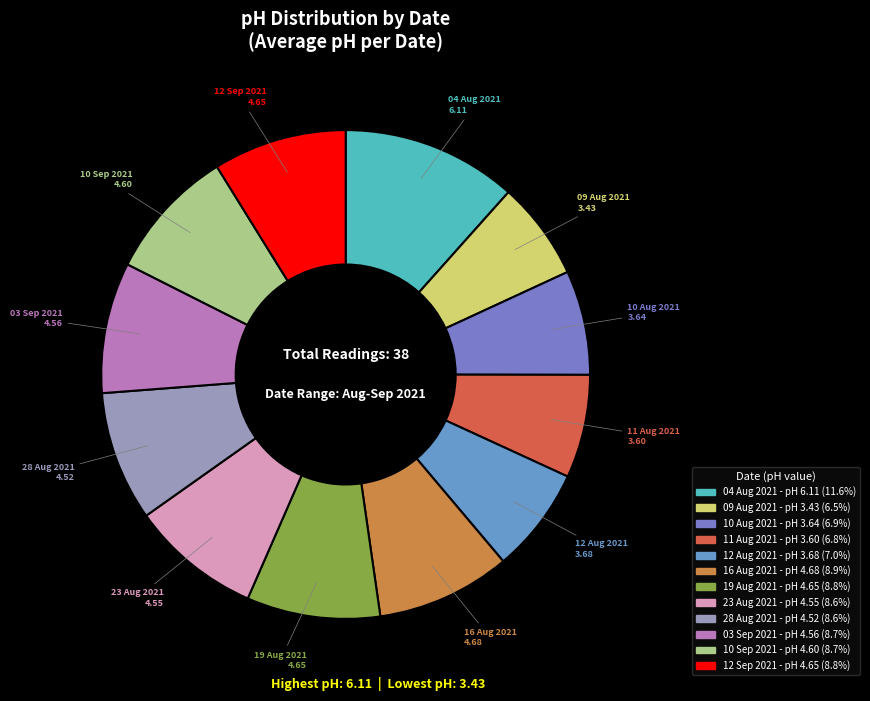

Combined, do 10 Sep 2021 and 09 Aug 2021 account for over 50%?

No